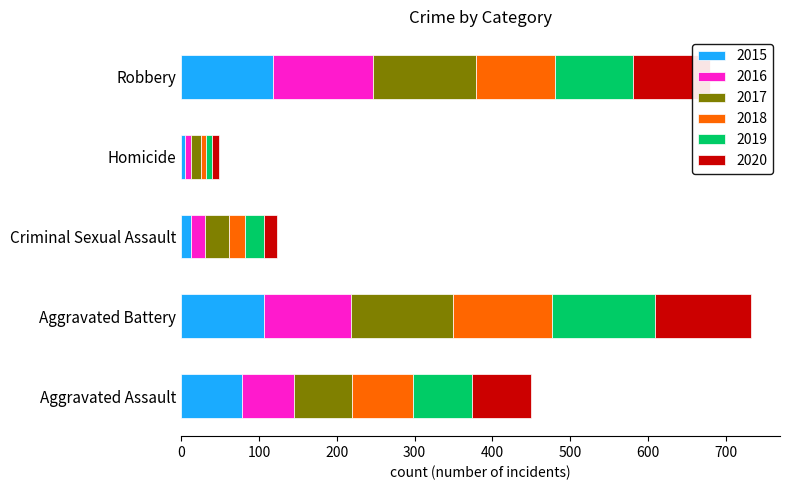

What are all the series names shown in the legend?

2015, 2016, 2017, 2018, 2019, 2020